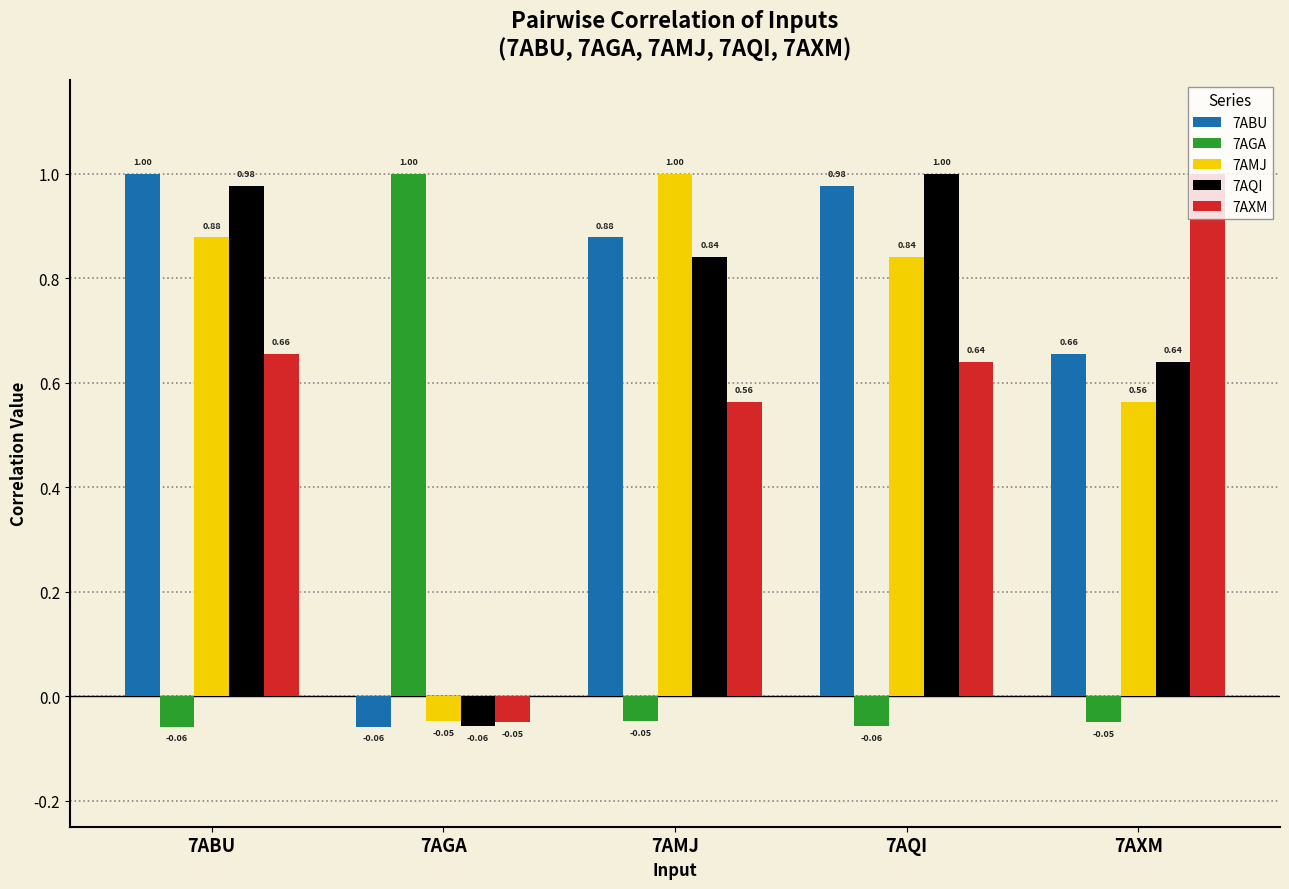

Is it true that 7AXM equals 0.4 at 7ABU?

False